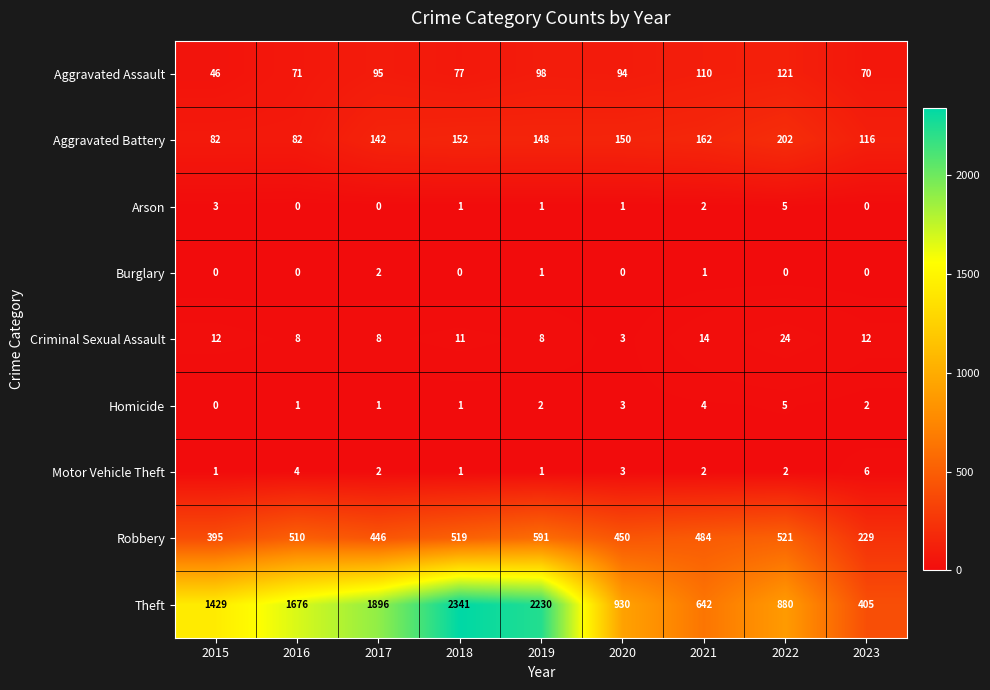

What is the difference between the second highest and minimum values in the Arson series?

3